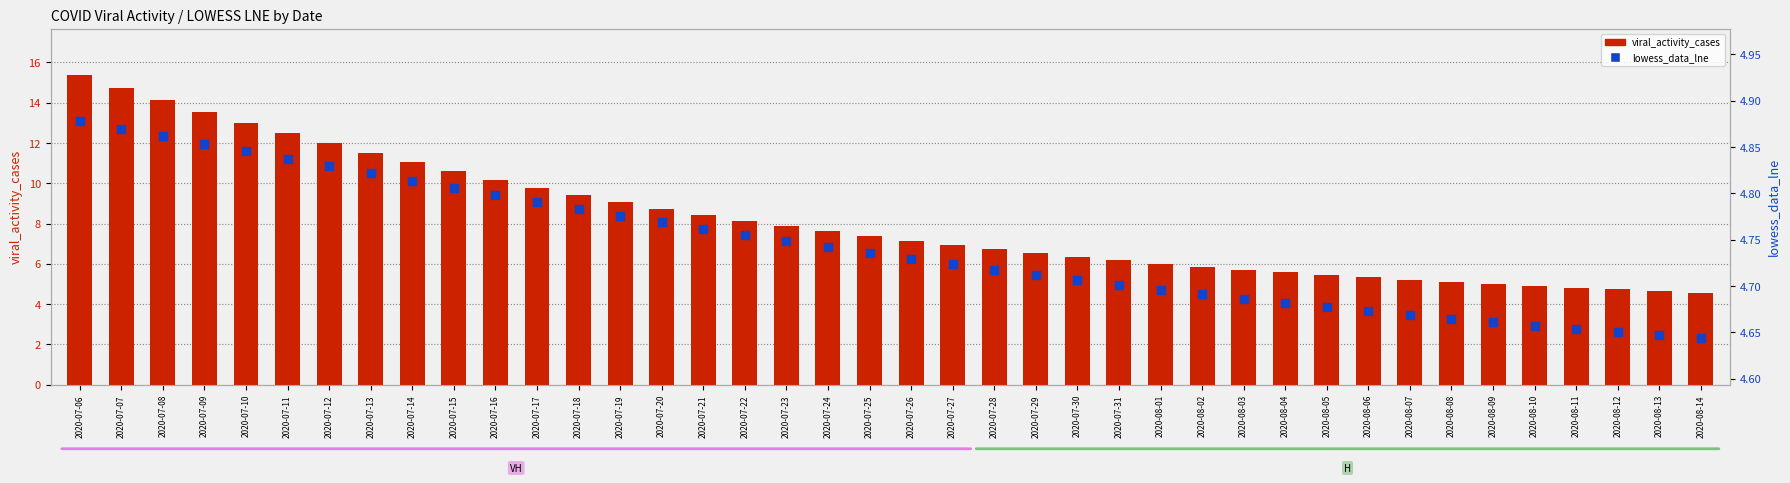

What is the total value across all series at 2020-08-08?

9.8